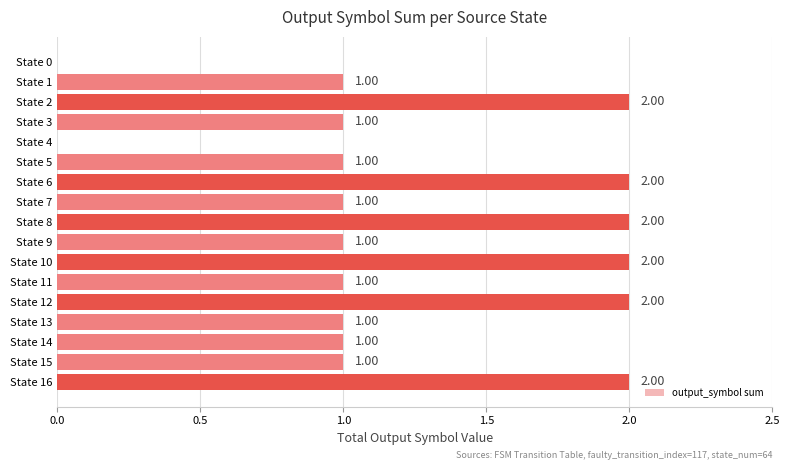

How many distinct data groups are displayed?

1